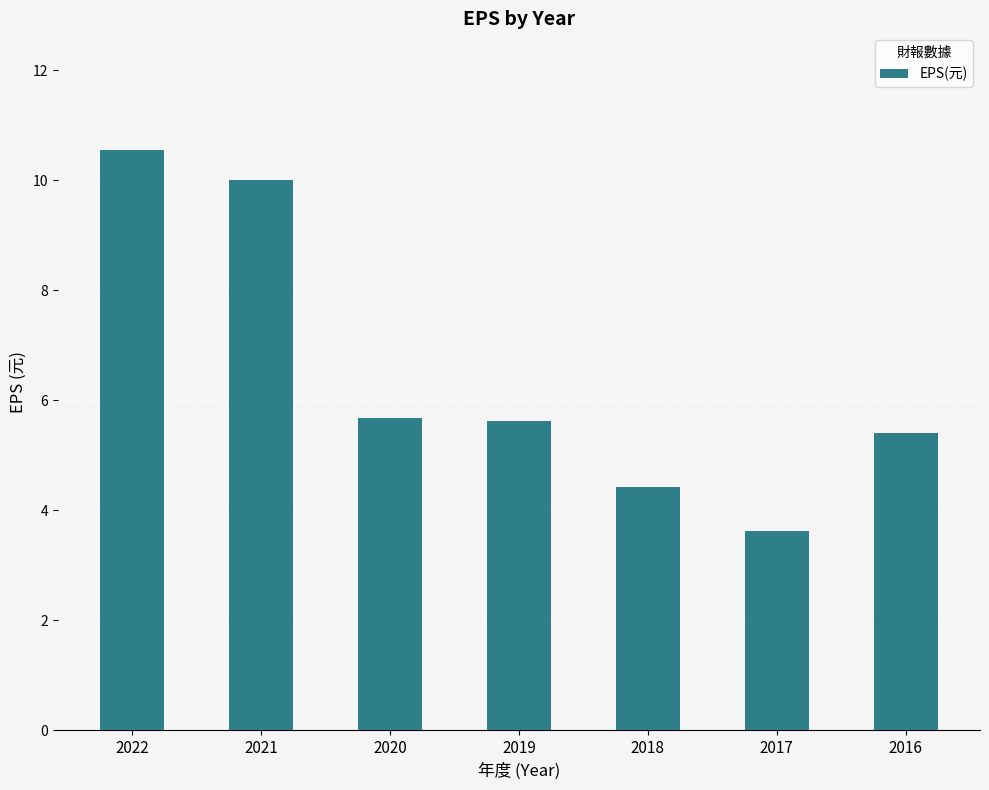

What is the ratio of the value at 2019 to the value at 2020?

1.0